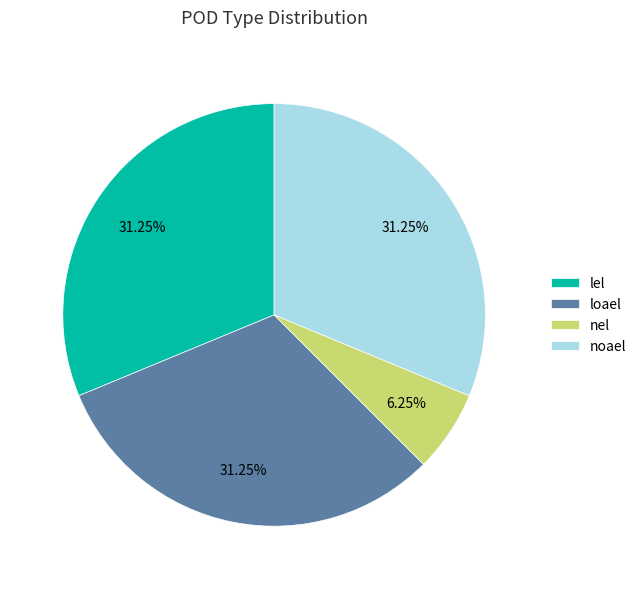

True or false: noael accounts for 31% of the total.

True